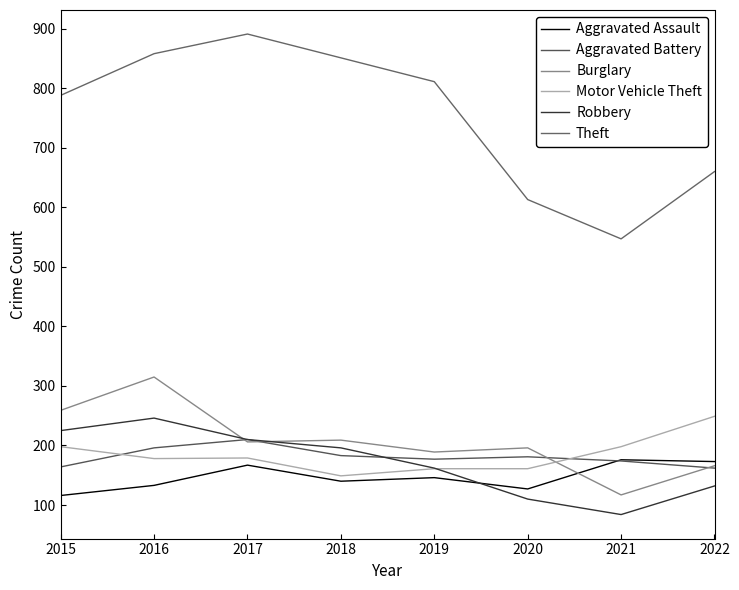

Does the chart have visible grid lines?

No